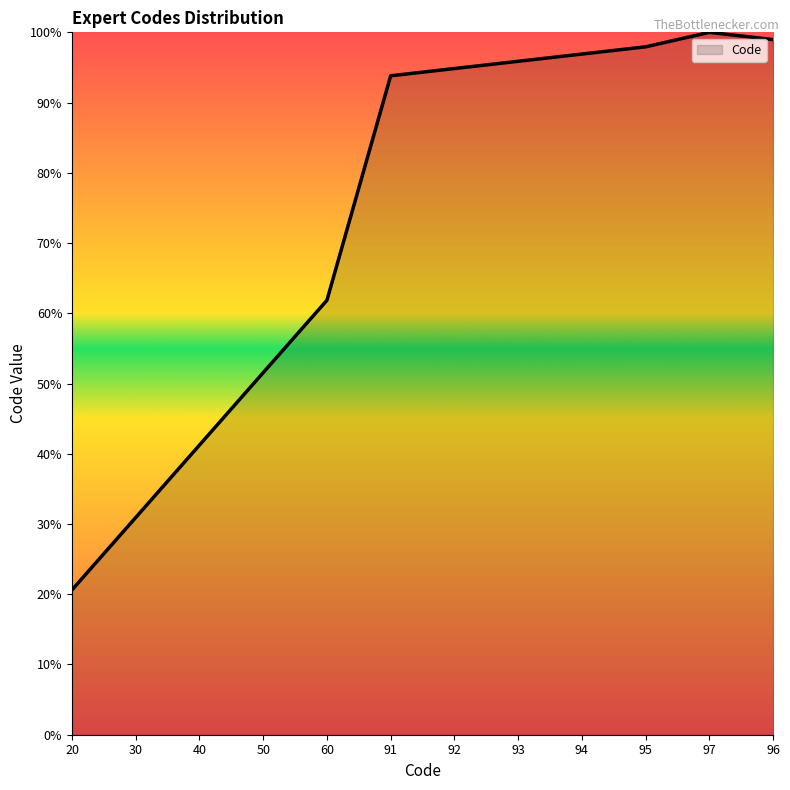

Reading right to left, extract all data points from this chart.

99.0	100.0	97.9	96.9	95.9	94.8	93.8	61.9	51.5	41.2	30.9	20.6